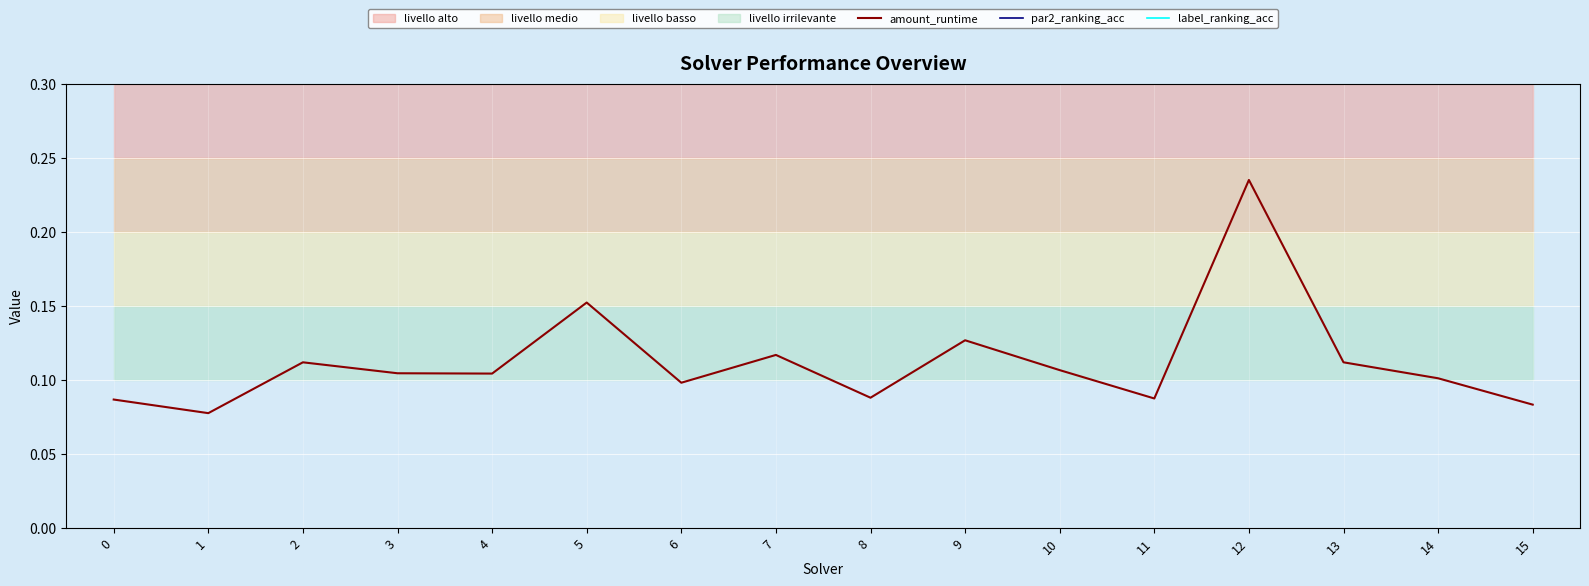

At which category does label_ranking_acc reach its first local valley?

1